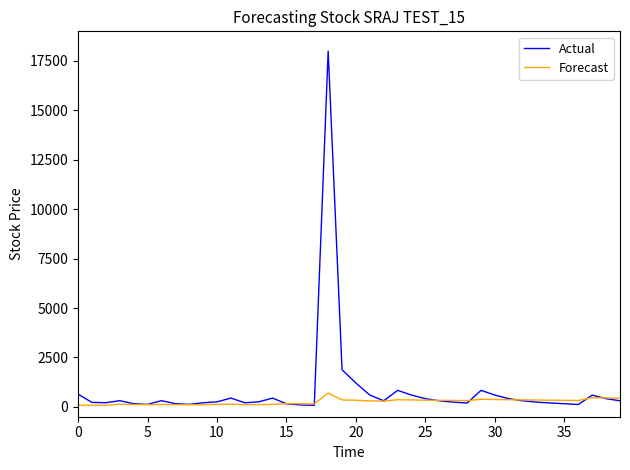

Which series has the widest spread of values?

Actual